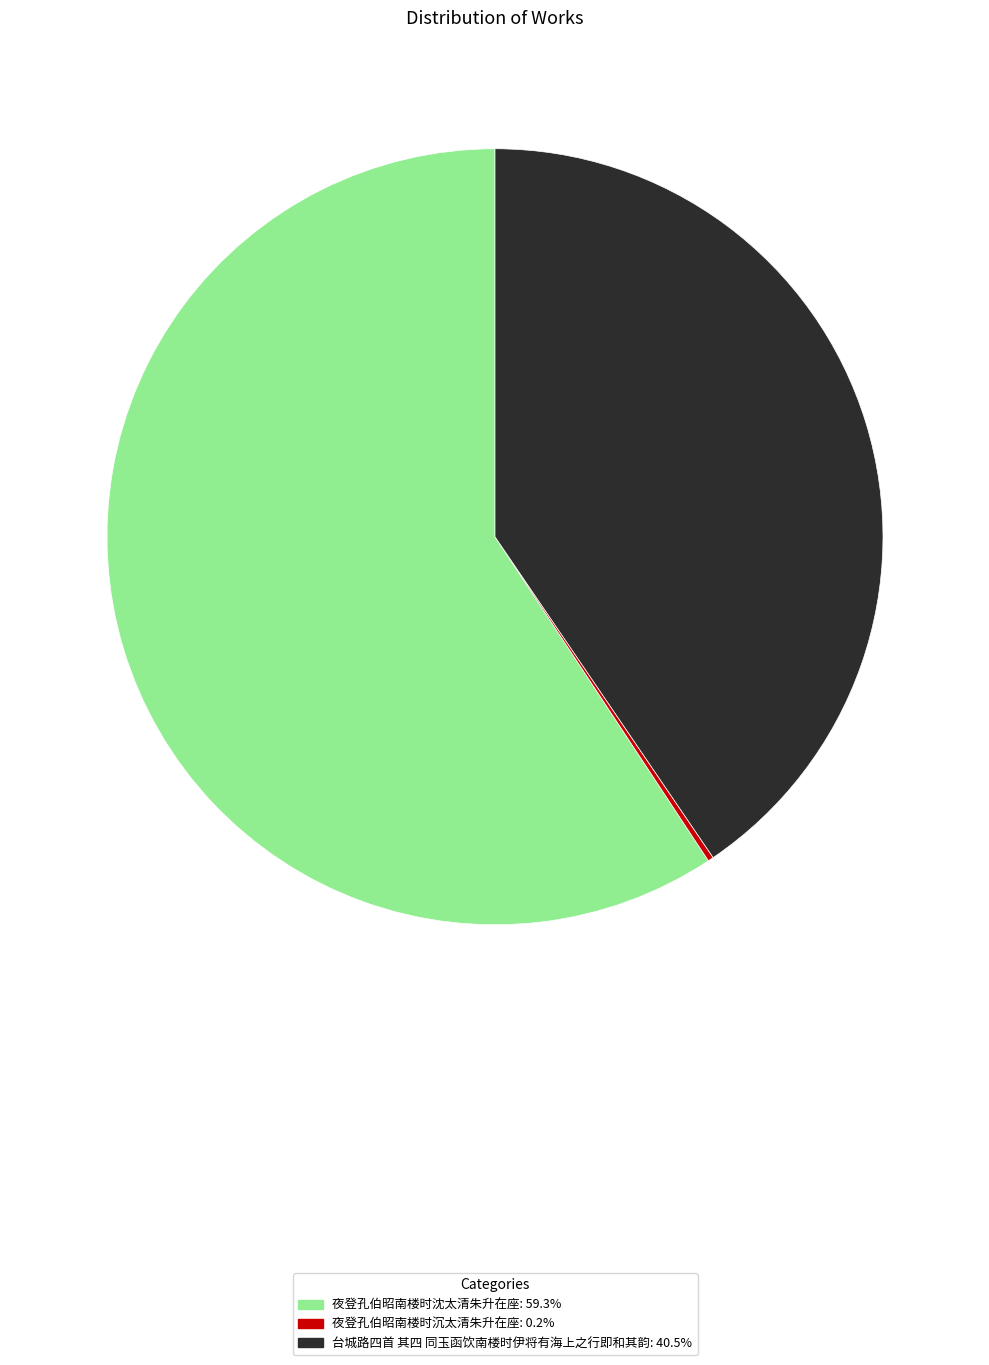

Does 夜登孔伯昭南楼时沈太清朱升在座 account for over 50% of the chart?

Yes